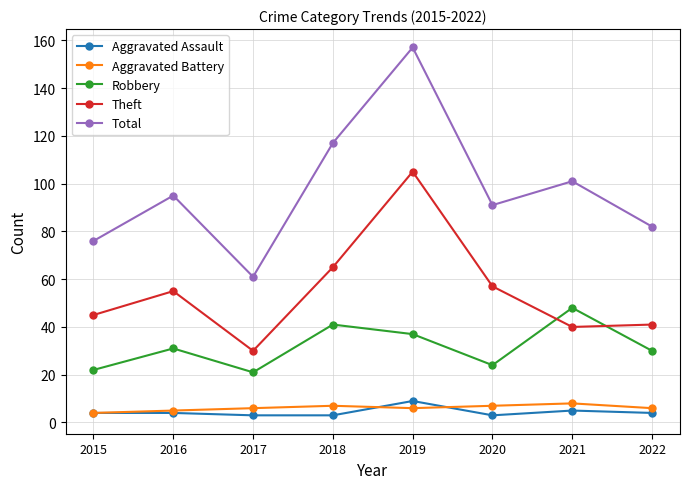

Is the value of Total at 2019 greater than the value of Theft at 2017?

Yes